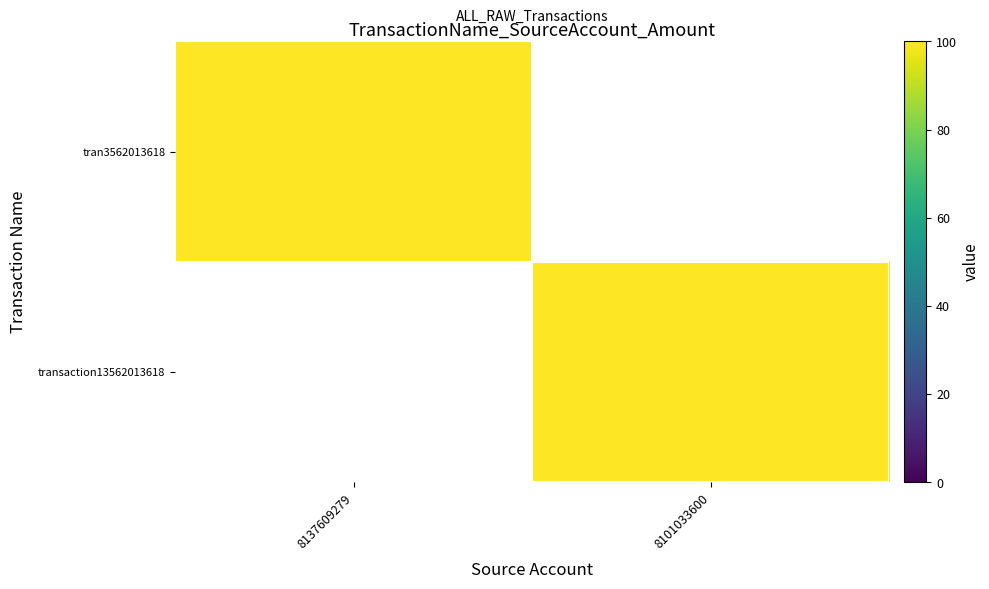

Reading right to left, extract all data points from this chart.

tran3562013618: 8101033600=0	8137609279=100
transaction13562013618: 8101033600=100	8137609279=0